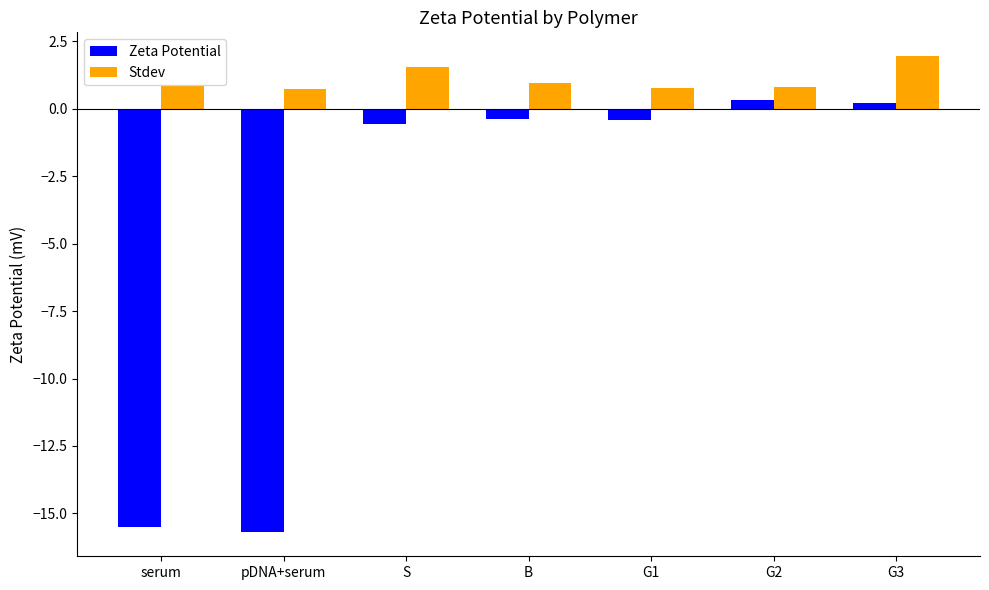

Which series has the largest range (max minus min)?

Zeta Potential